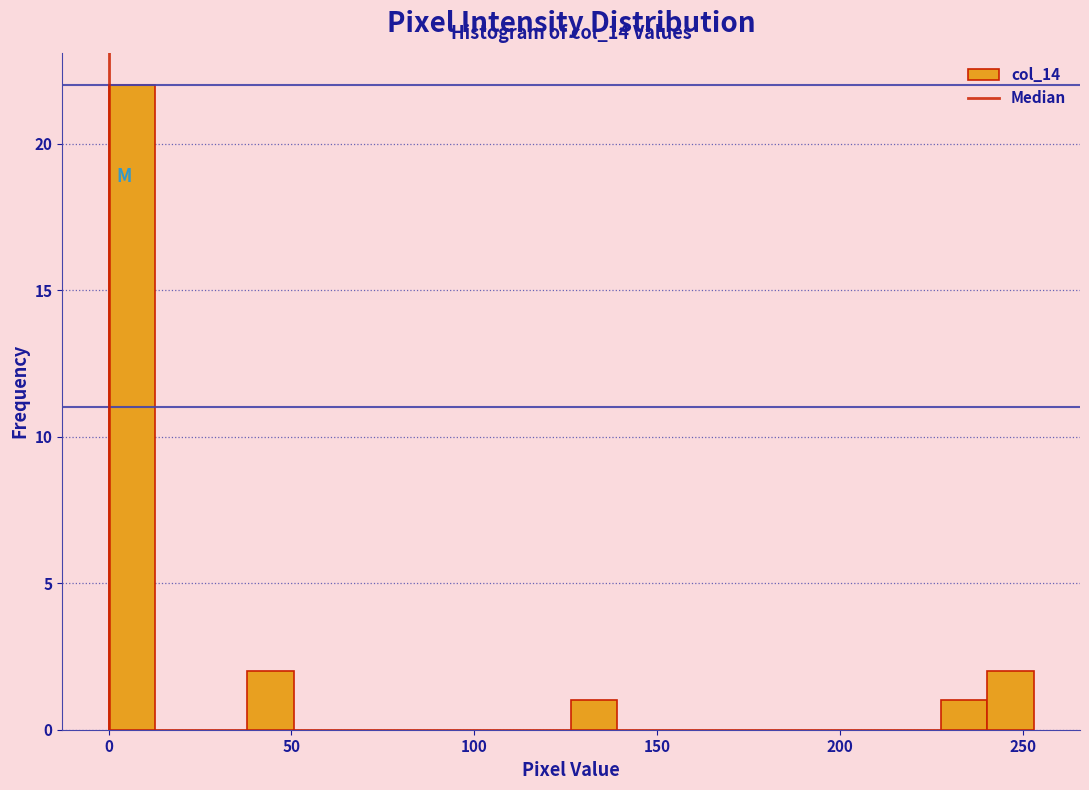

Around what value on the x-axis is the tallest bar? Give the approximate position of its centre, as read against the axis.

5